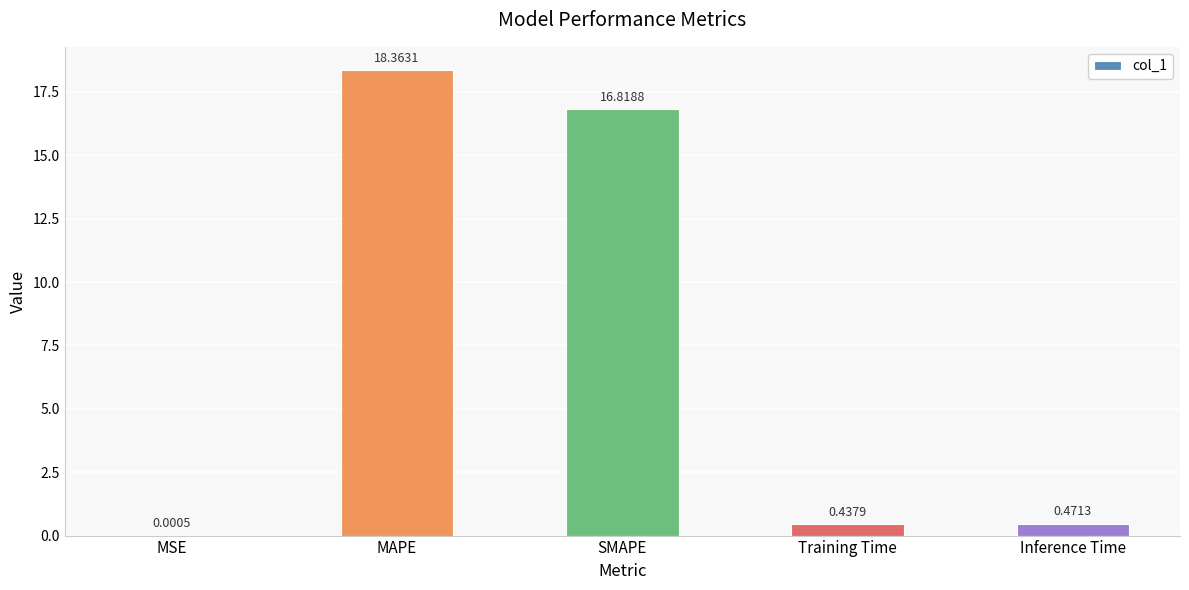

Which category has the highest value across all series?

MAPE